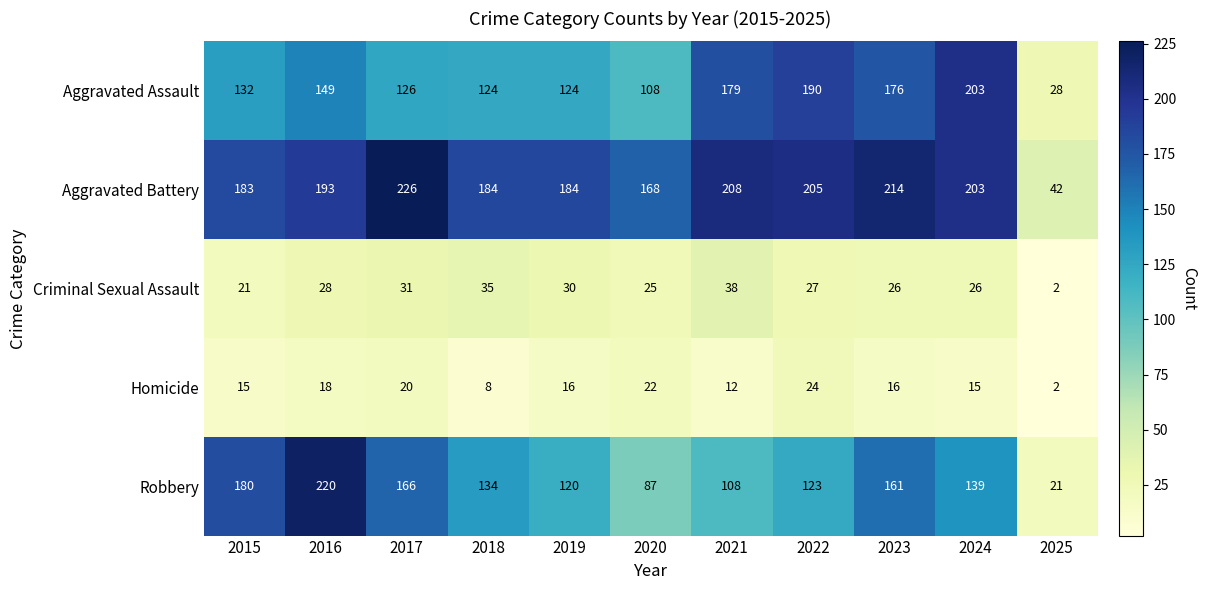

Which series has the largest range (max minus min)?

Robbery